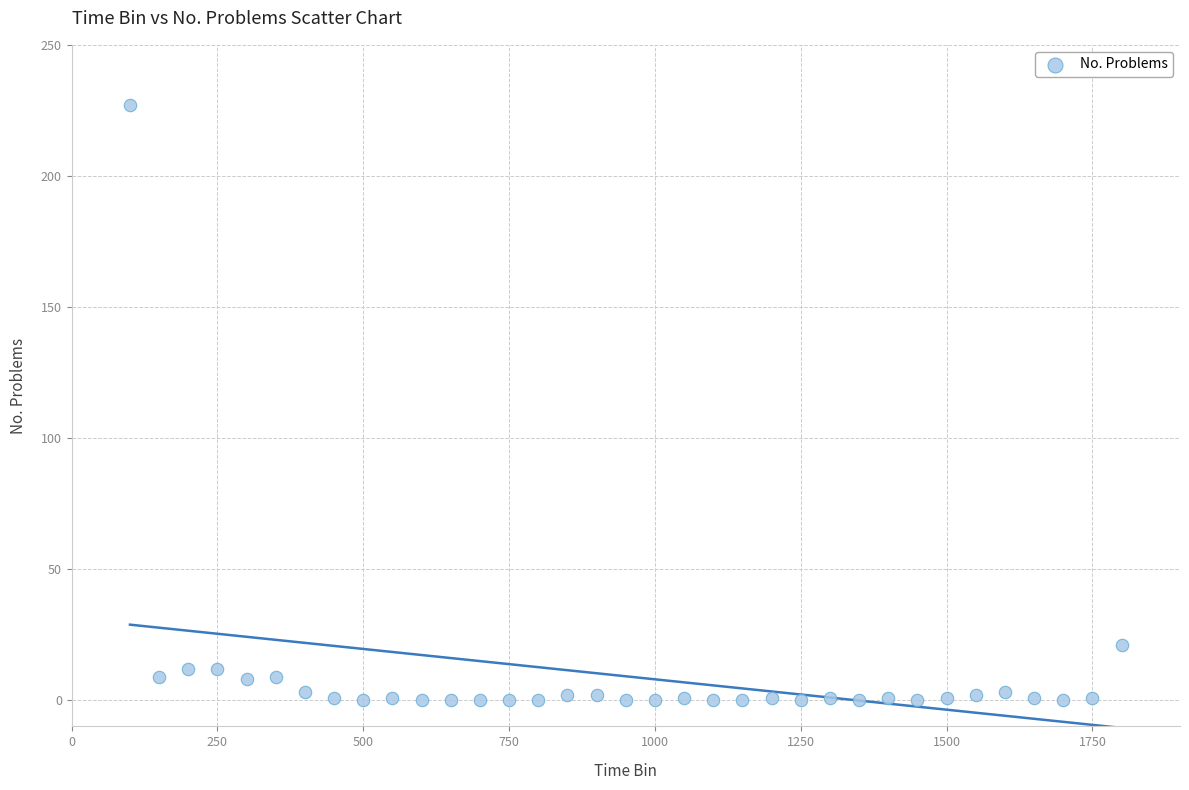

What Y value in the scatter plot is closest to 113?

21